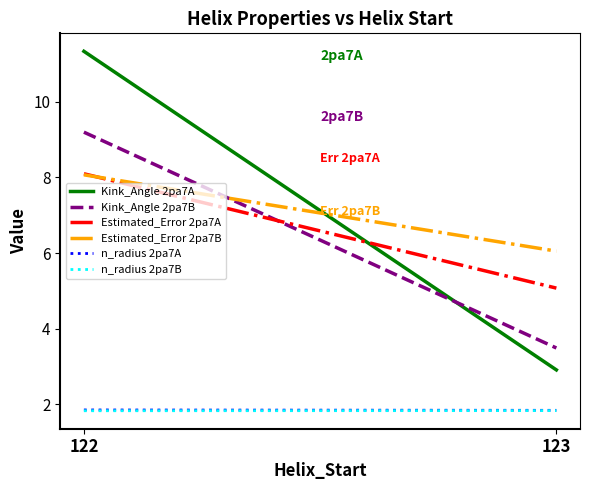

Count the n_radius 2pa7B values in the range 1 to 2.

2